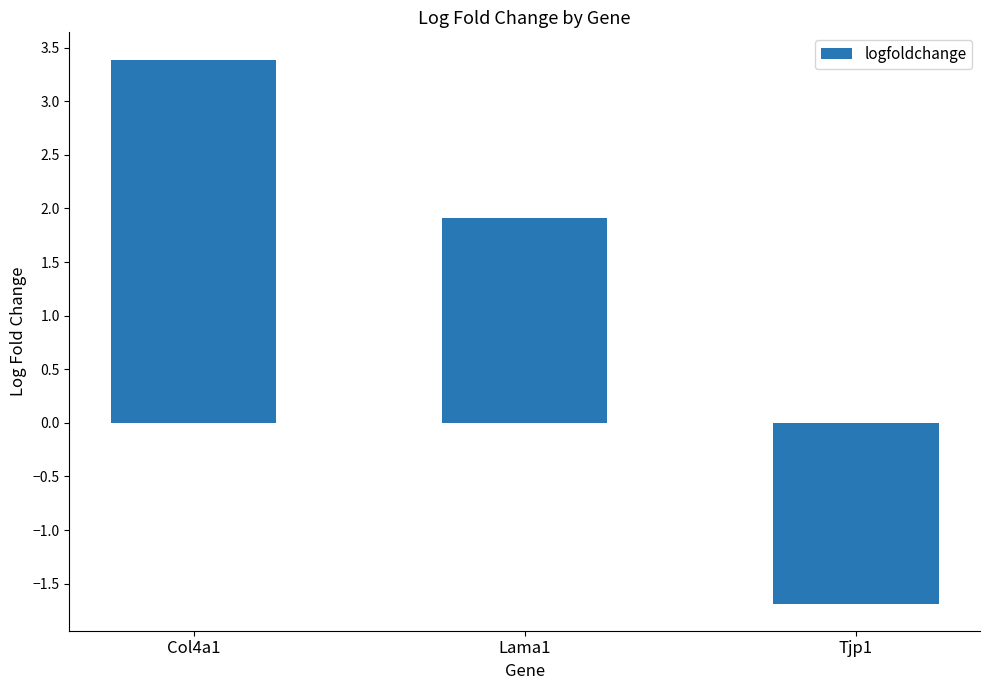

Reading left to right, extract all data points from this chart.

3.4	1.9	-1.7